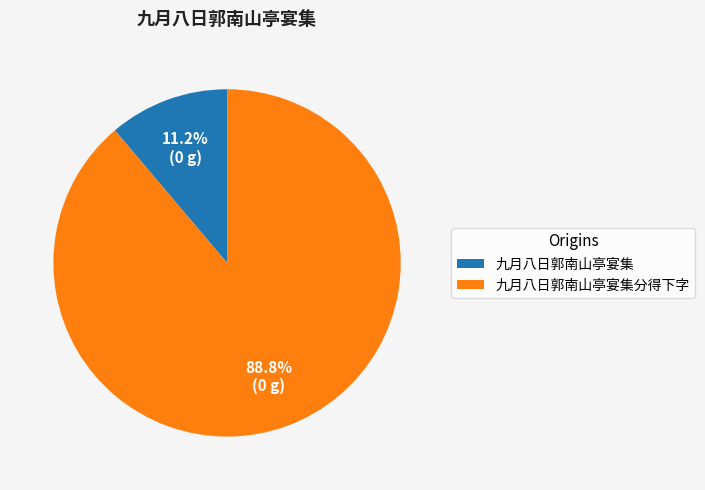

True or false: 九月八日郭南山亭宴集 accounts for 5% of the total.

False